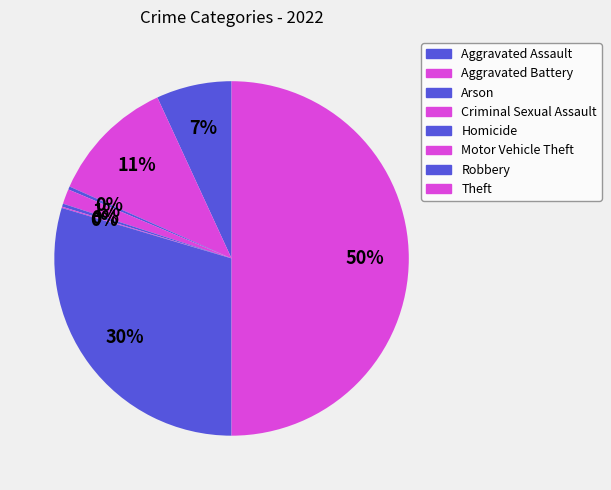

What percentage is the Robbery slice, to the nearest percent?

30%